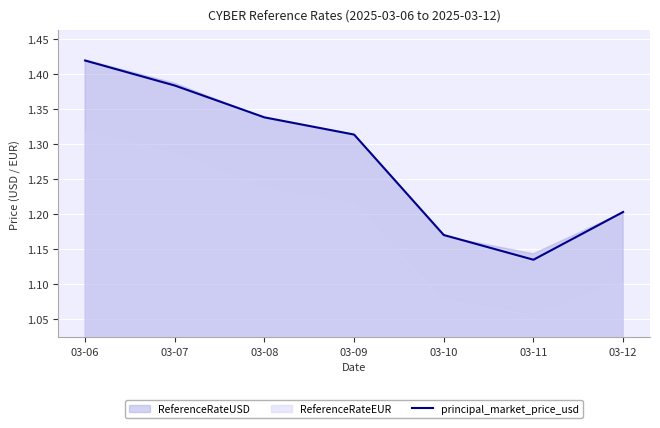

What is the sum of the values at 03-11 and 03-06?

2.6